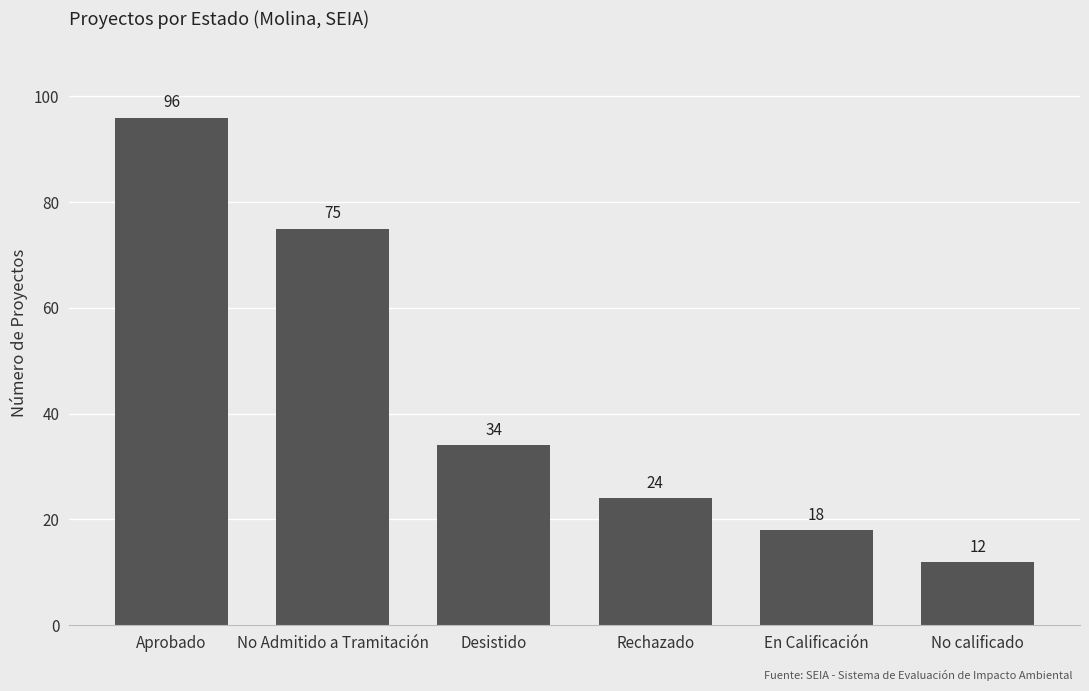

What is the greatest value displayed?

96